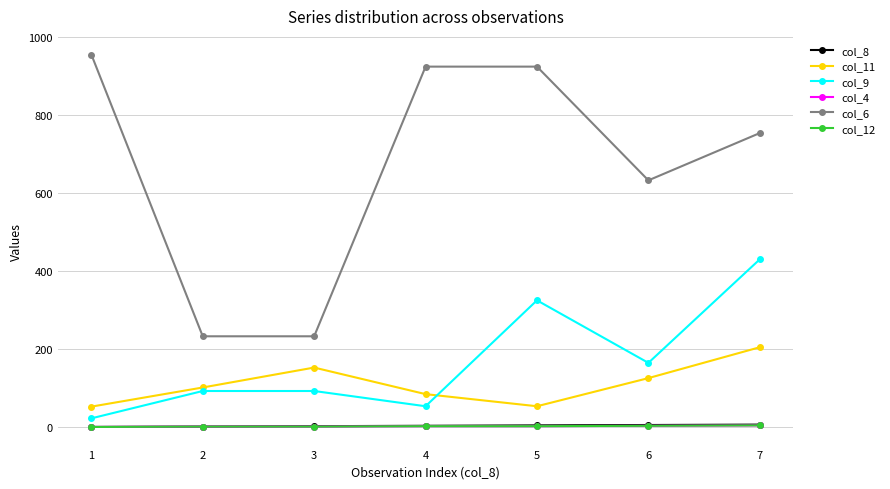

Reading right to left, list all the values displayed in this chart.

col_8: 7=7	6=6	5=5	4=4	3=3	2=2	1=1
col_11: 7=205	6=126	5=54	4=85	3=153	2=102	1=53
col_9: 7=430	6=165	5=325	4=54	3=93	2=93	1=23
col_4: 7=5	6=4	5=3	4=3	3=2	2=2	1=1
col_6: 7=753	6=632	5=923	4=923	3=233	2=233	1=954
col_12: 7=5	6=4	5=3	4=3	3=2	2=2	1=1